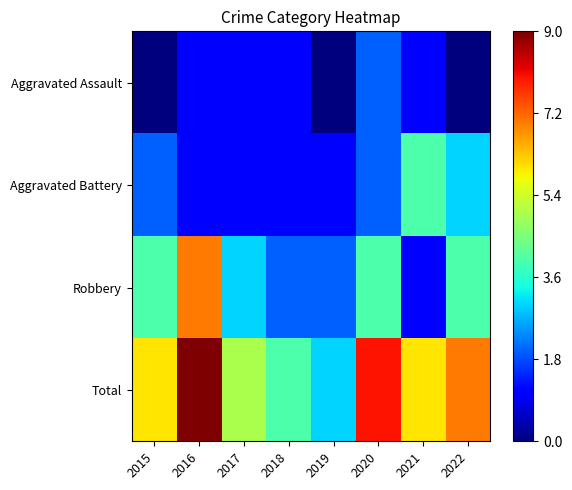

At which category does the chart reach its minimum across all series?

2015